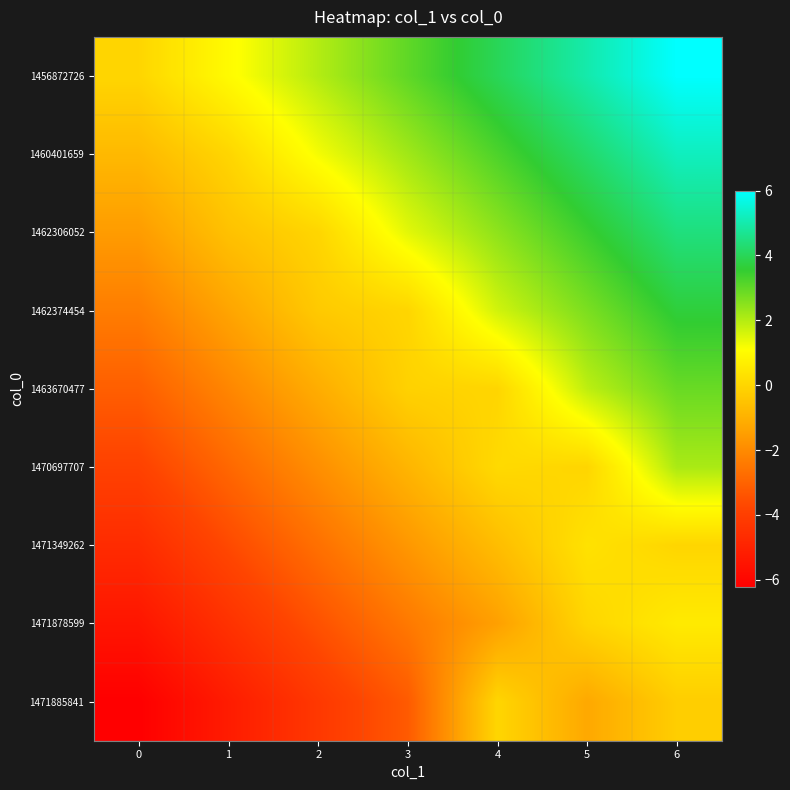

Count the number of data series in this chart.

9